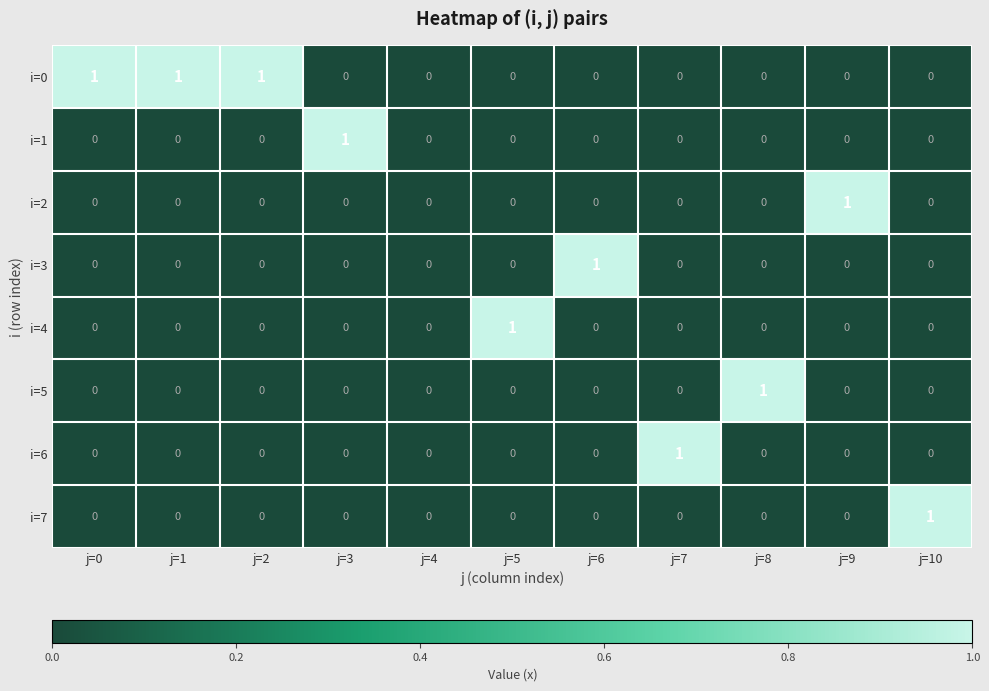

Which series has the largest total across all categories?

i=0